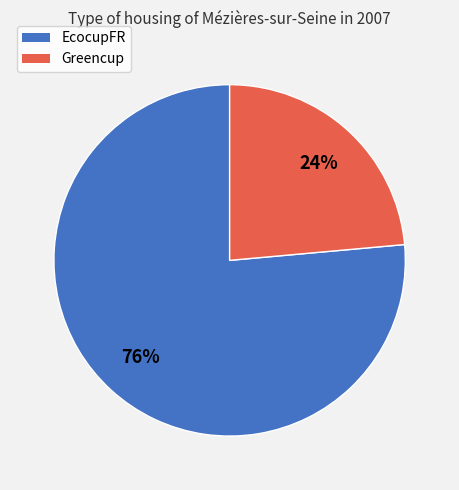

What is the ratio of the value at EcocupFR to the value at Greencup?

3.2